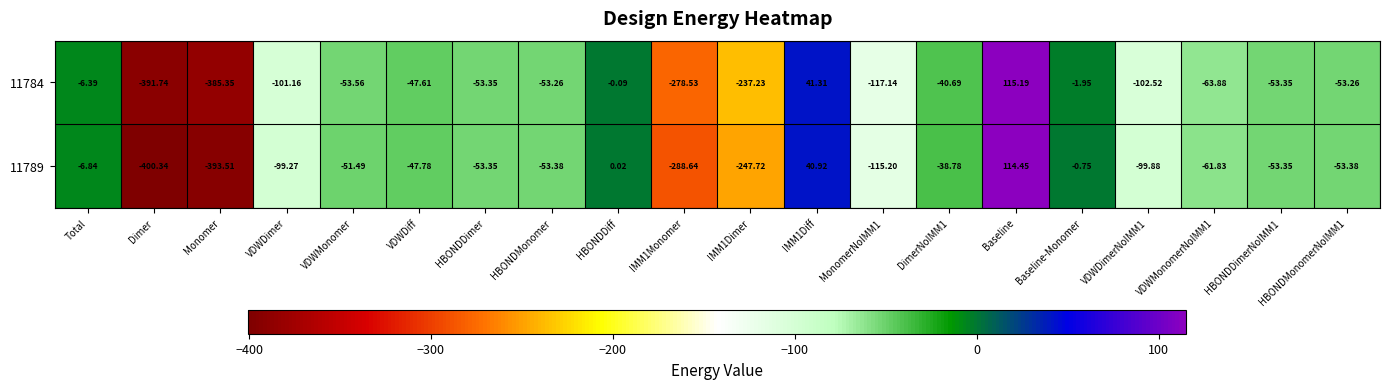

At which category is the sum across all series the highest?

Baseline